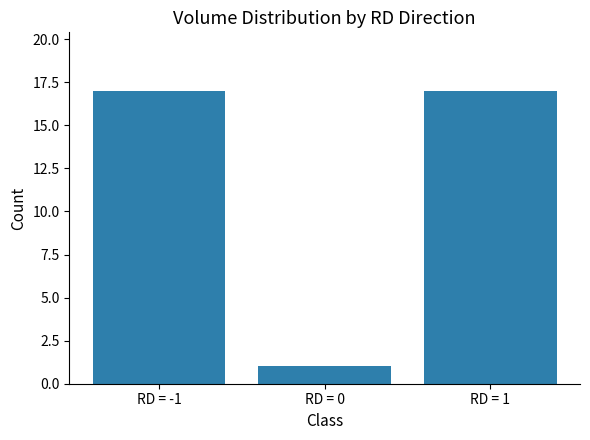

Which category has the lowest value across all series?

RD = 0